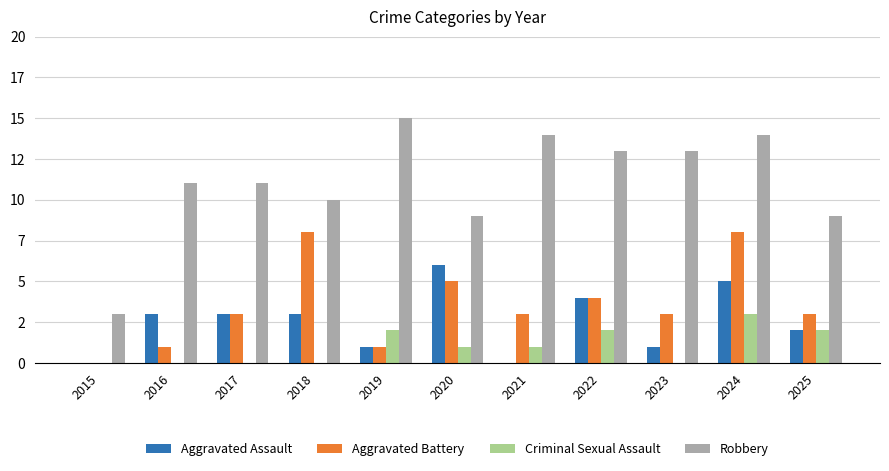

The Aggravated Battery series shows 1 at 2022. True or false?

False